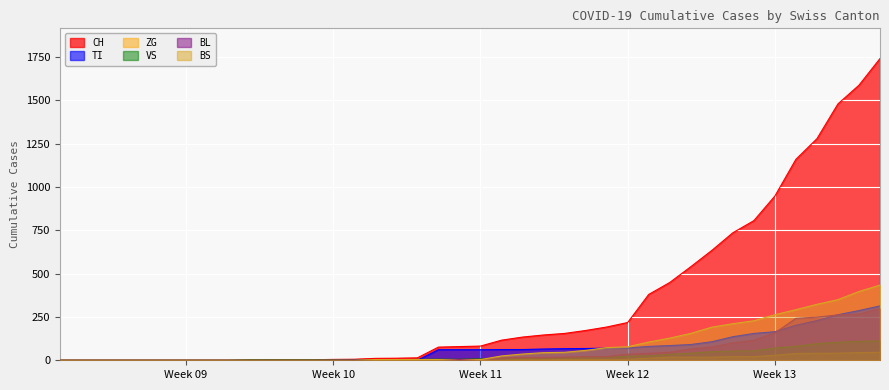

Between 2020-03-07 and 2020-04-03, which is larger?

2020-04-03